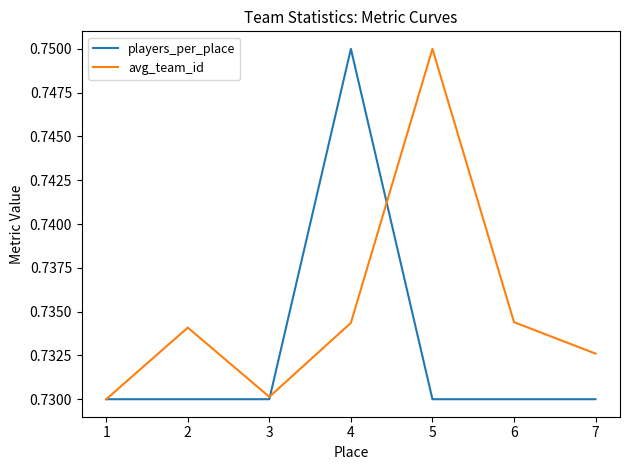

Rank the series at 7 from highest to lowest value.

avg_team_id, players_per_place